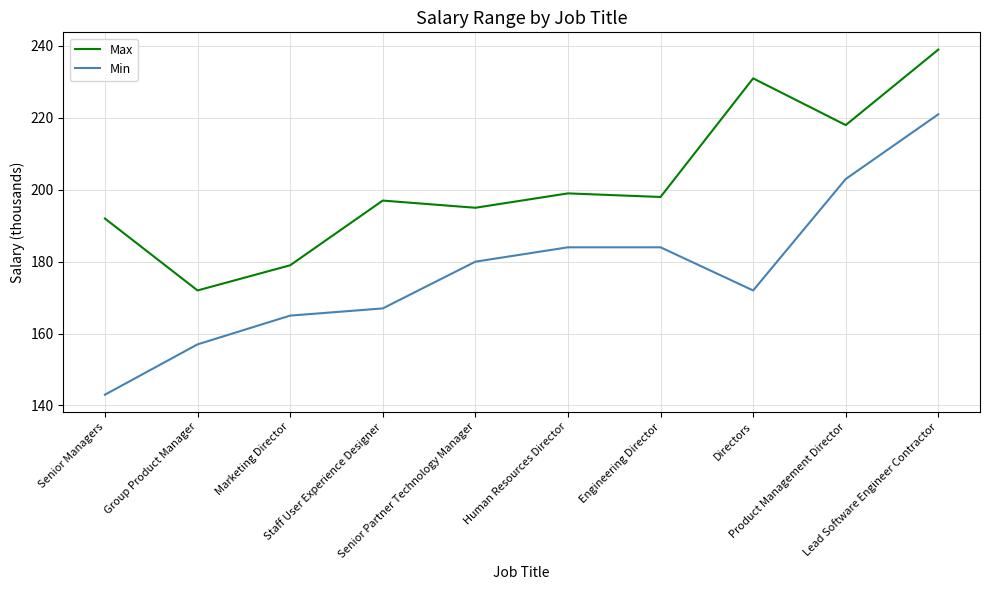

How many interior local valleys does the Min series have?

1